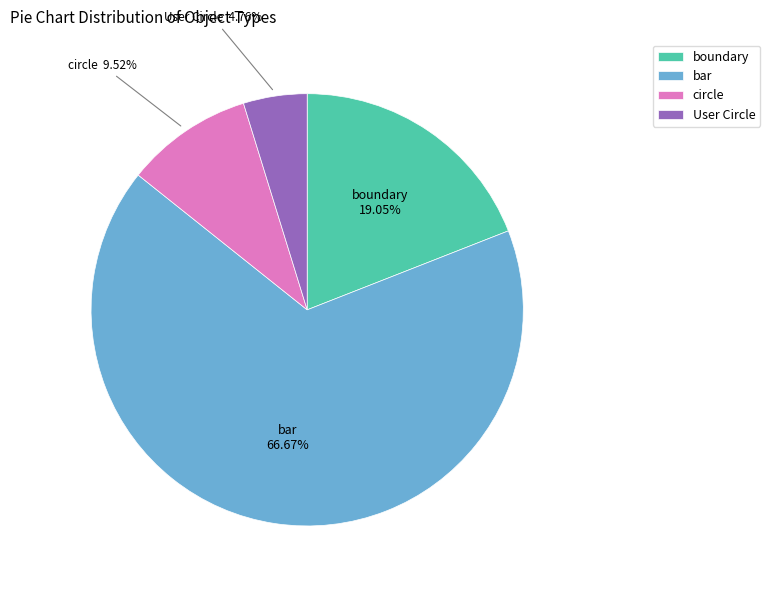

Count the number of slices in the pie.

4